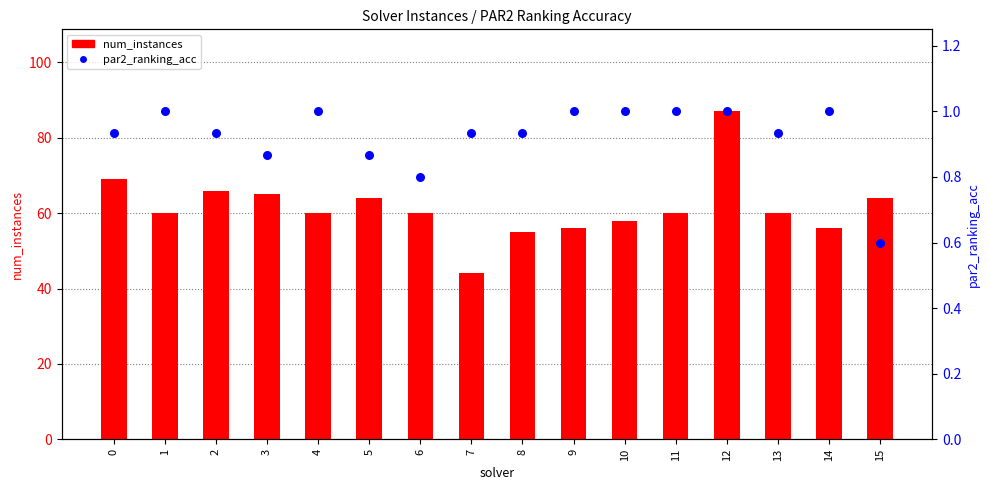

Which series contains the highest Y value?

num_instances